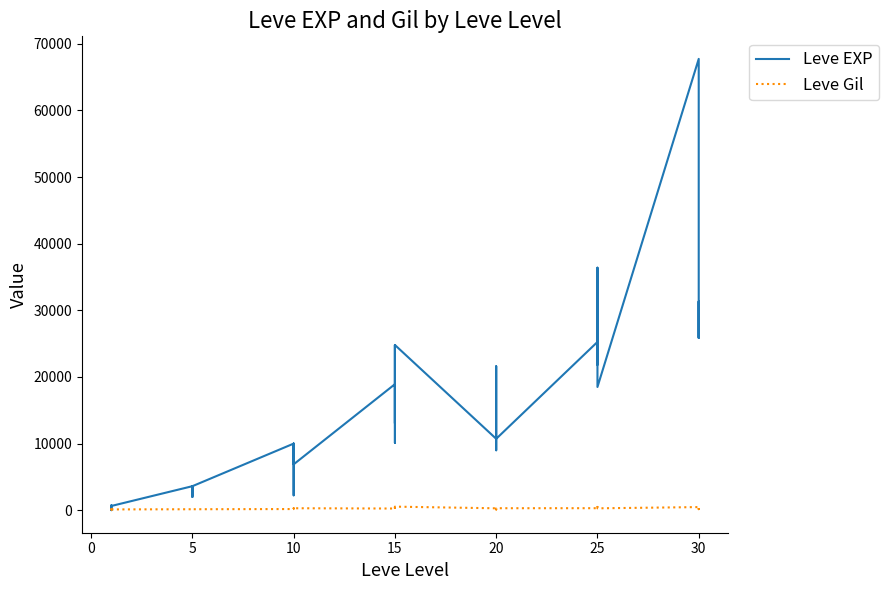

Reading left to right, transcribe all the data shown in this chart.

Leve EXP: 630	1	450	720	630	630	3600	2230	3040	3600	1980	3600	9990	7880	7880	2230	9990	6880	18910	13040	24790	10100	13040	24790	10710	12960	18290	21600	8990	10710	25250	25250	21830	25250	36390	18490	67730	25900	31330	25900
Leve Gil: 113	116	112	112	113	112	139	170	169	139	140	139	168	288	250	168	293	288	245	173	529	223	173	529	280	166	192	290	105	292	296	252	268	298	485	277	463	532	151	355